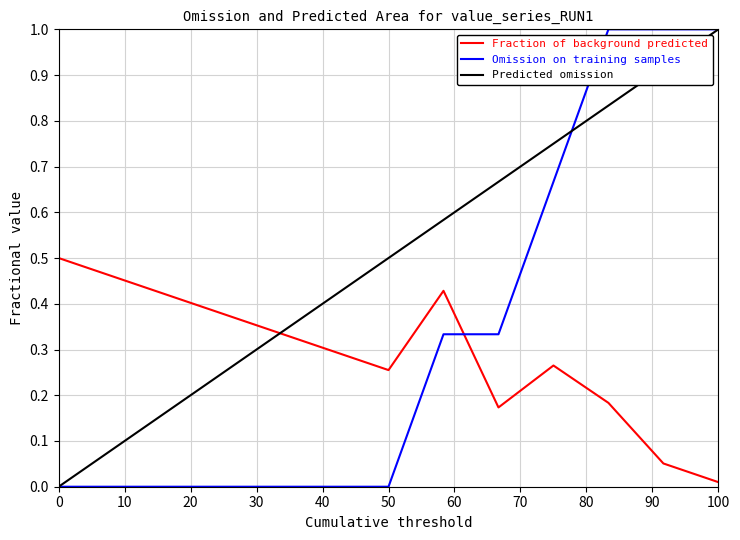

True or false: Fraction of background predicted and Omission on training samples intersect in this chart.

True